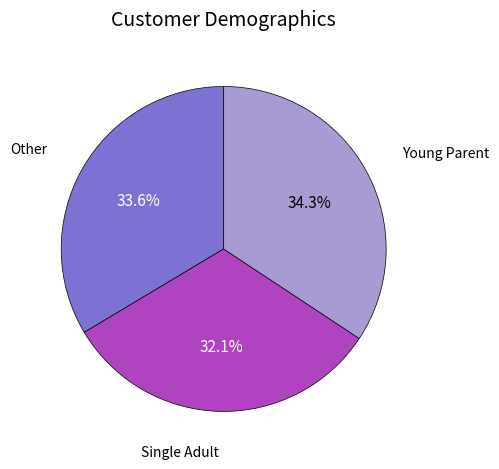

How many slices are in this pie chart?

3